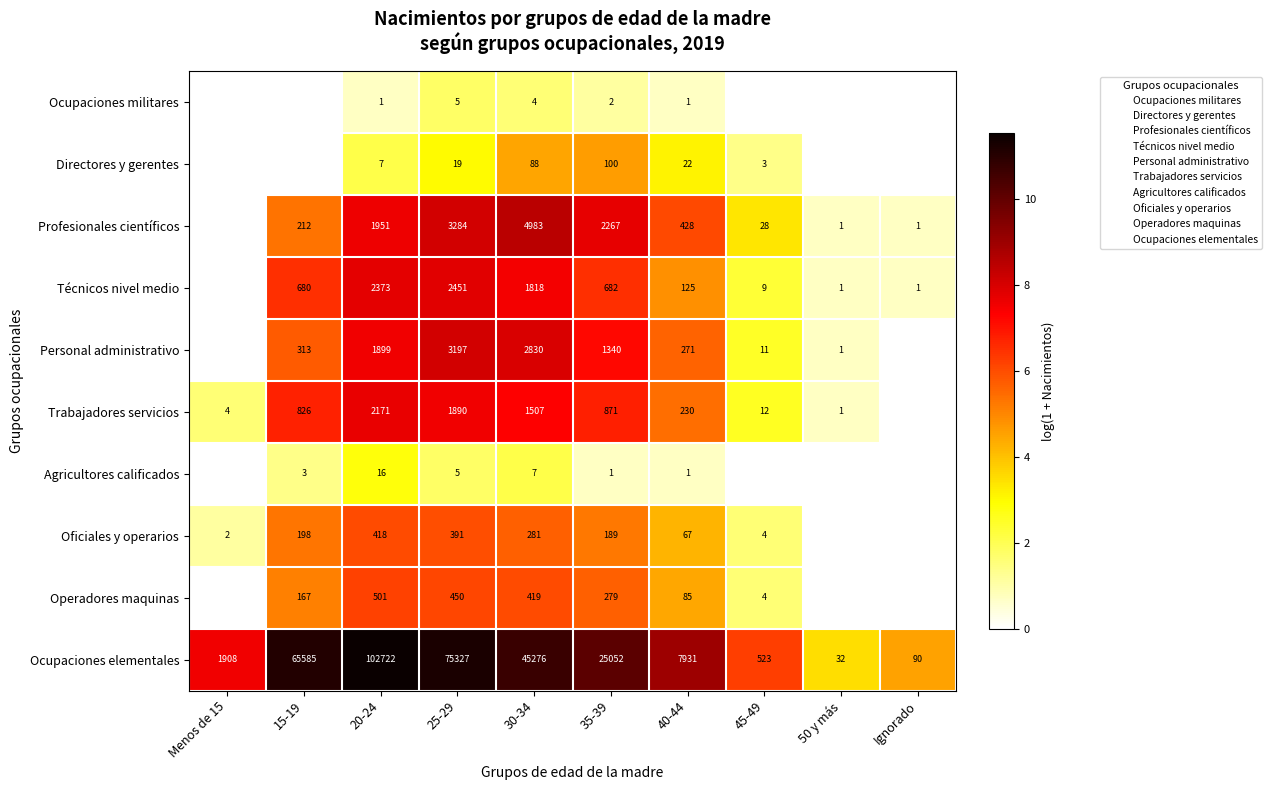

At which category is the sum across all series the highest?

30-34